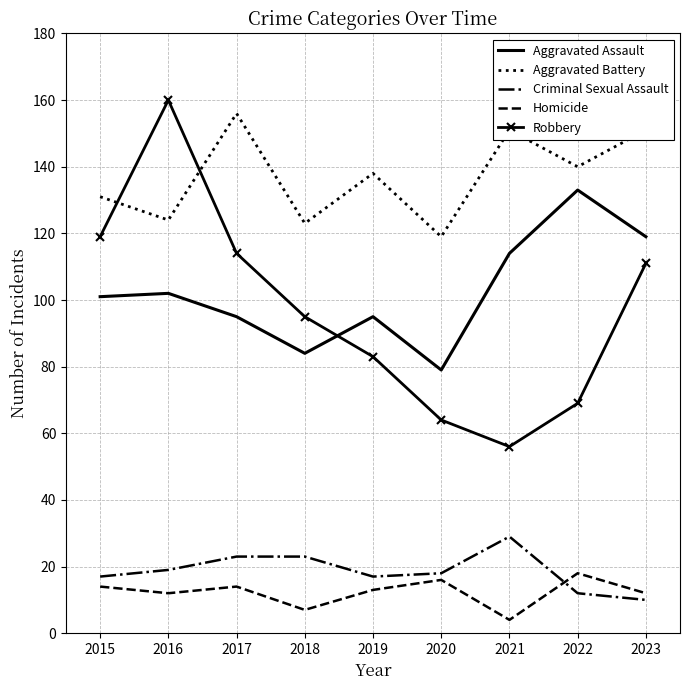

At which label is Aggravated Assault closest to 106?

2016